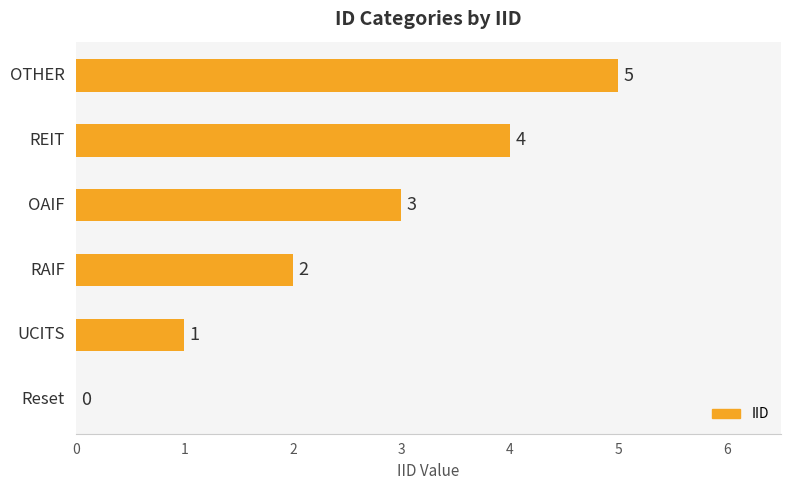

How many values are between 1 and 4?

4